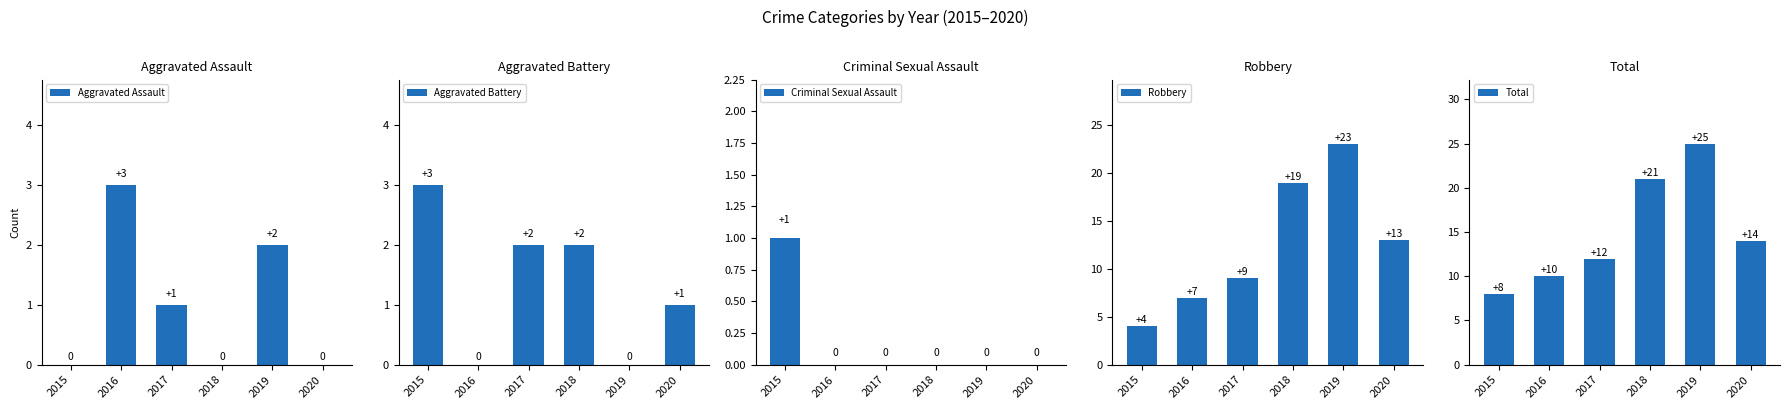

Reading left to right, list all the values displayed in this chart.

Aggravated Assault: 2015=0	2016=3	2017=1	2018=0	2019=2	2020=0
Aggravated Battery: 2015=3	2016=0	2017=2	2018=2	2019=0	2020=1
Criminal Sexual Assault: 2015=1	2016=0	2017=0	2018=0	2019=0	2020=0
Robbery: 2015=4	2016=7	2017=9	2018=19	2019=23	2020=13
Total: 2015=8	2016=10	2017=12	2018=21	2019=25	2020=14